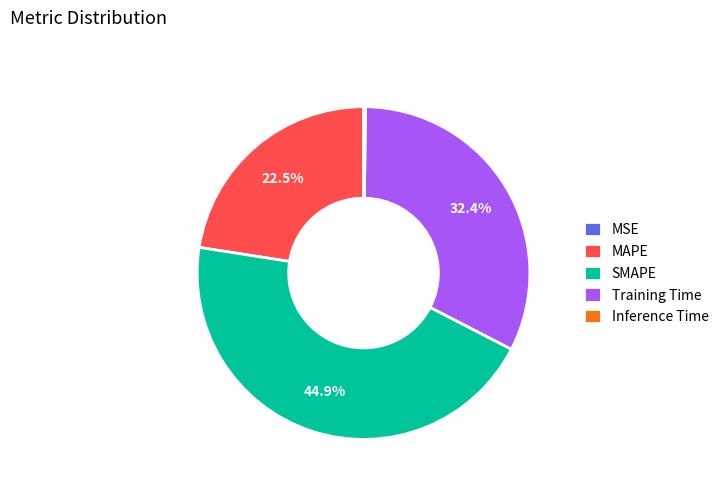

To the nearest percent, what portion does SMAPE represent?

45%